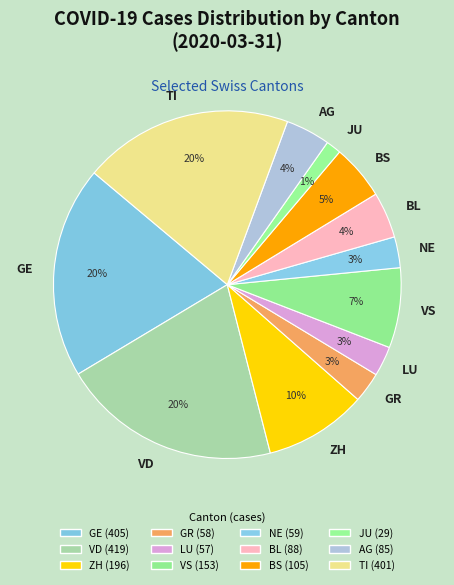

To the nearest percent, what portion does JU represent?

1%